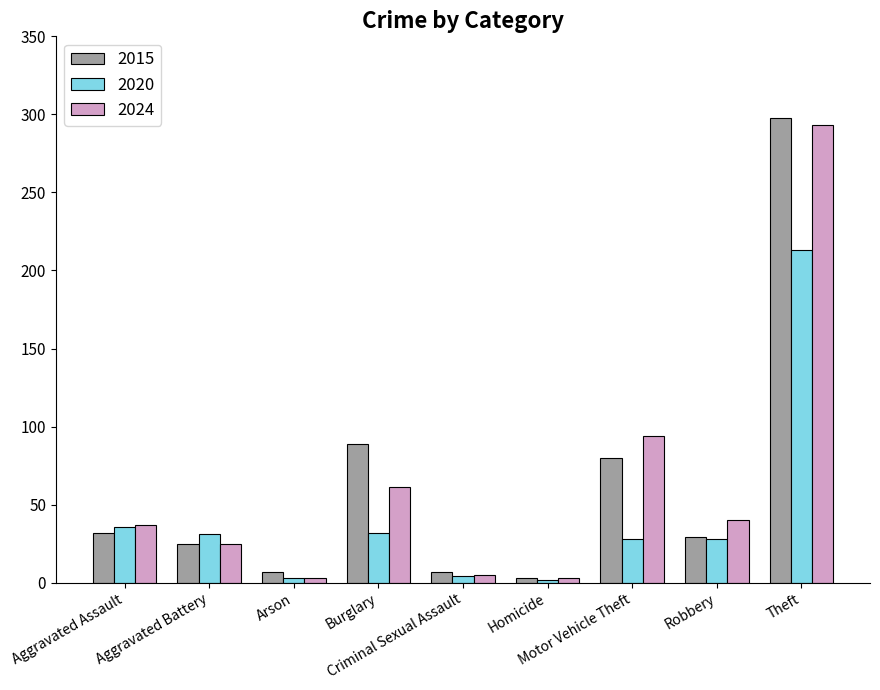

At which label is 2024 closest to 148?

Motor Vehicle Theft